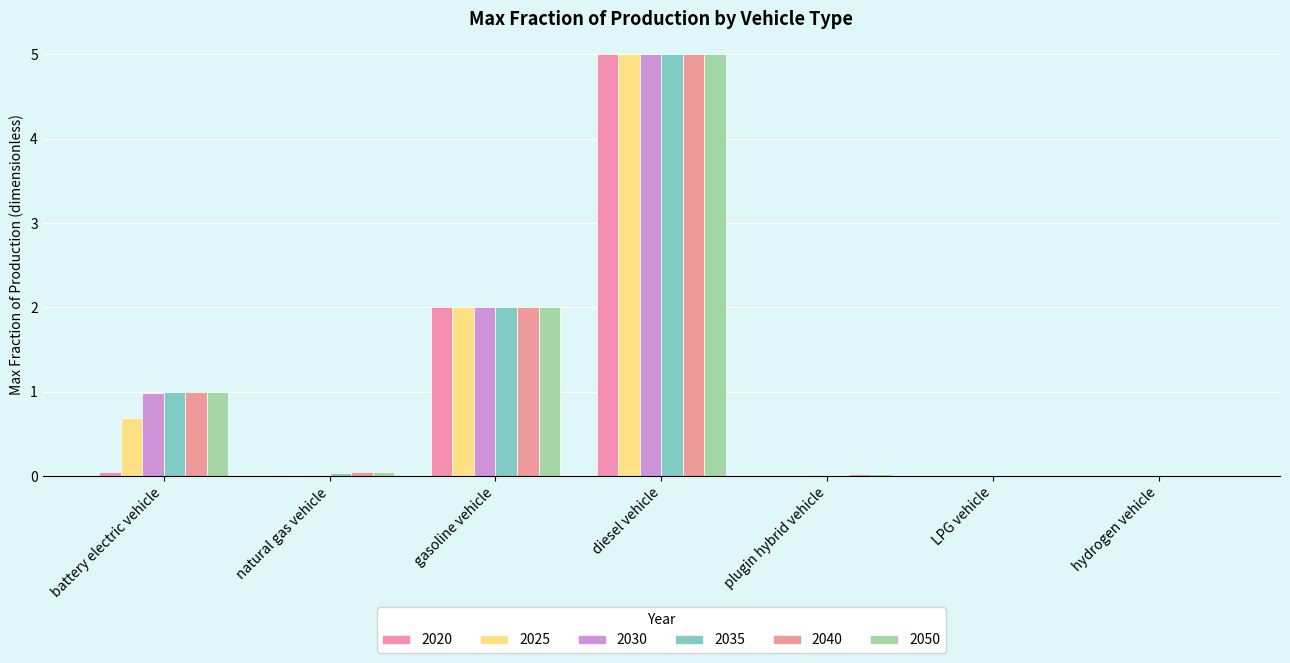

What is the maximum value shown in the chart?

5.0